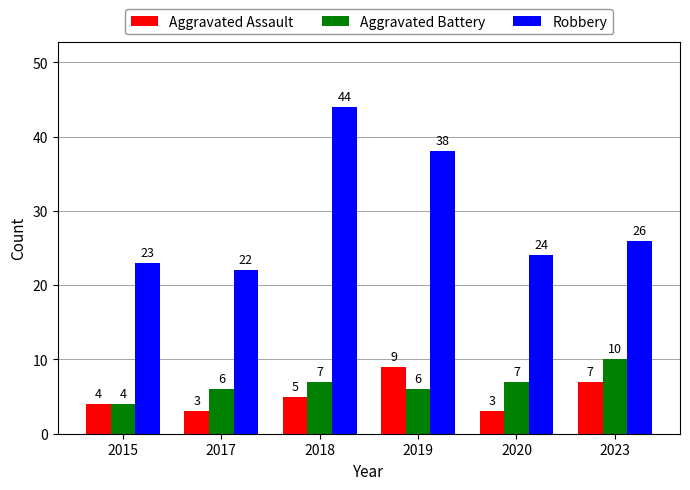

How many values in the Aggravated Assault series are below 5?

3